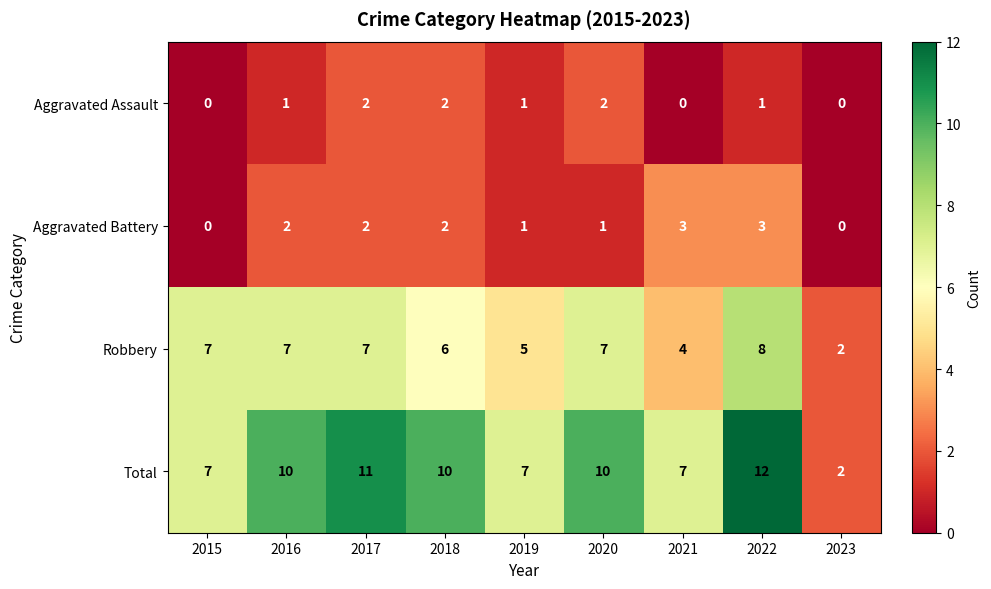

Rank the series by their maximum value, from lowest to highest.

Aggravated Assault, Aggravated Battery, Robbery, Total